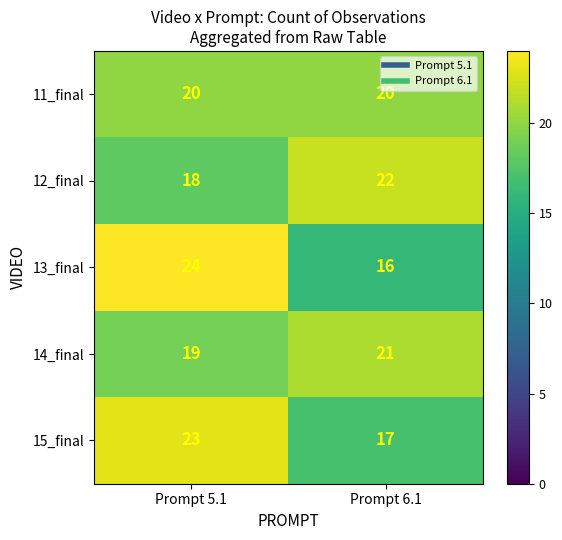

Which category has the lowest value across all series?

Prompt 6.1